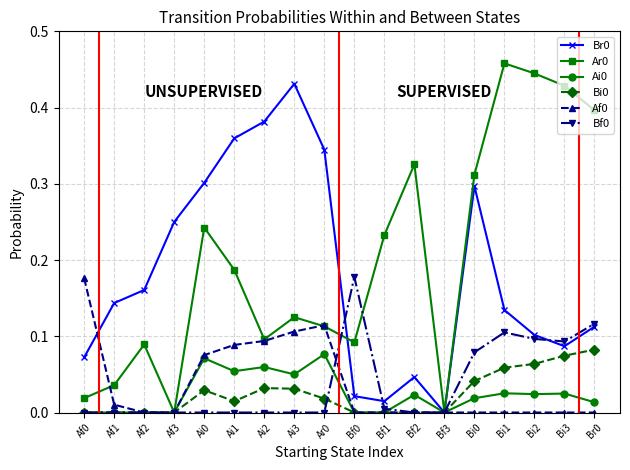

What is the label of the 4th point from the left?

Af3